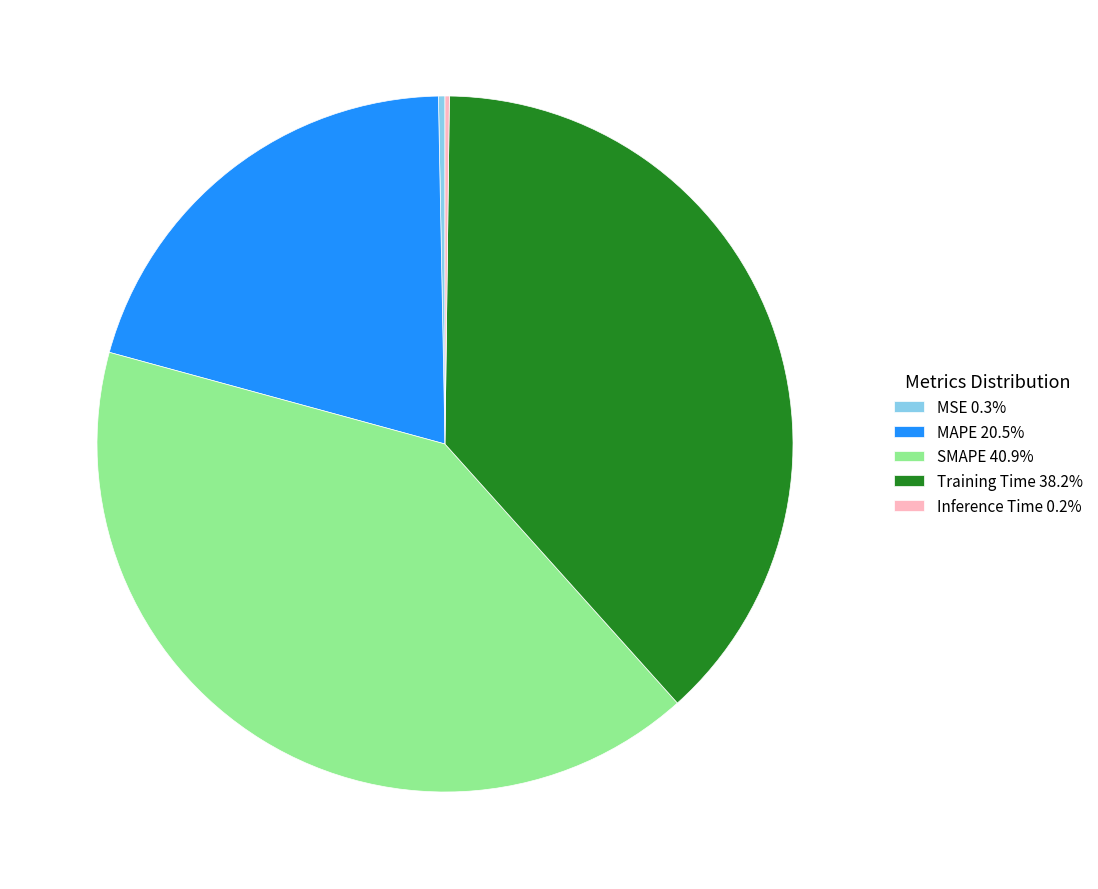

Is there a majority slice in this chart?

No